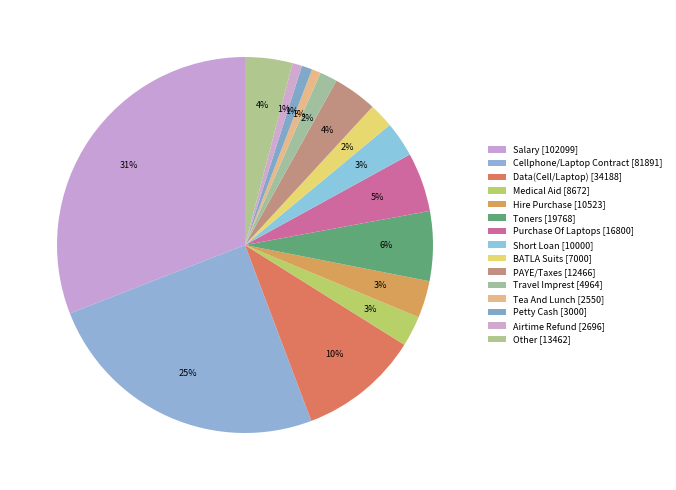

How many segments does this pie chart have?

15